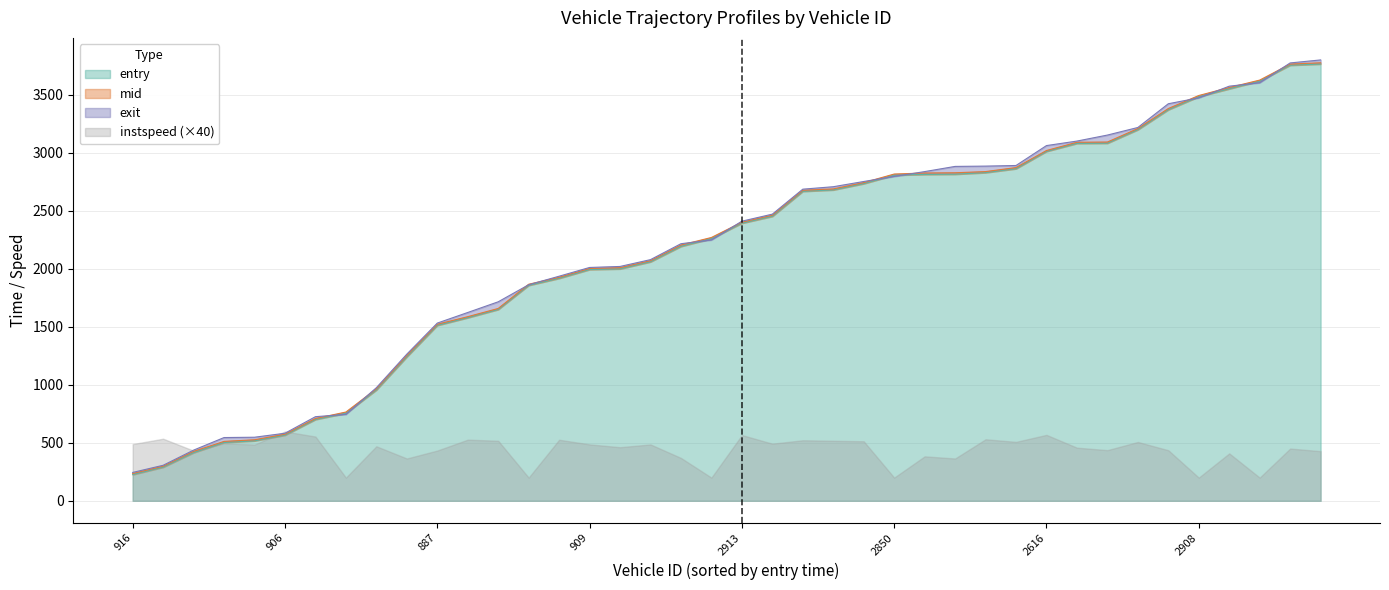

True or false: entry has a value of 79.0 at 916.

False